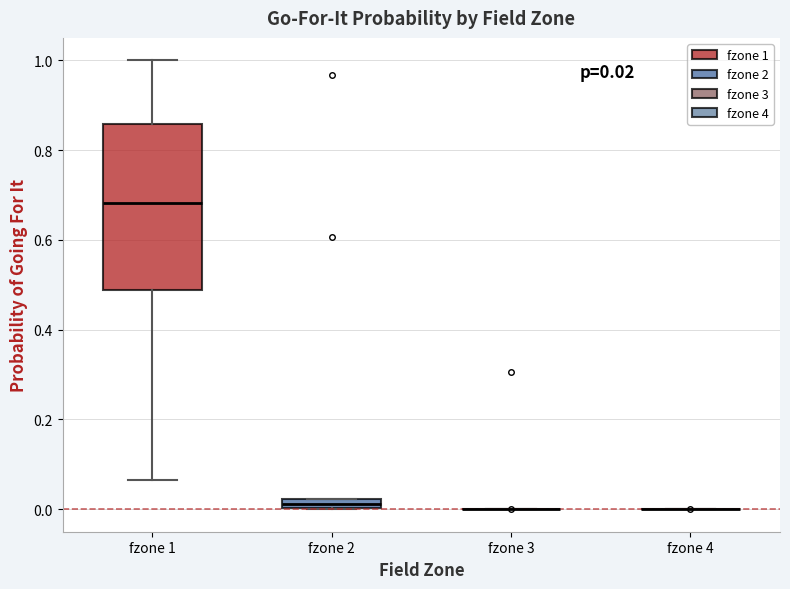

Comparing the boxes themselves (not the whiskers), which one is the tallest?

fzone 1